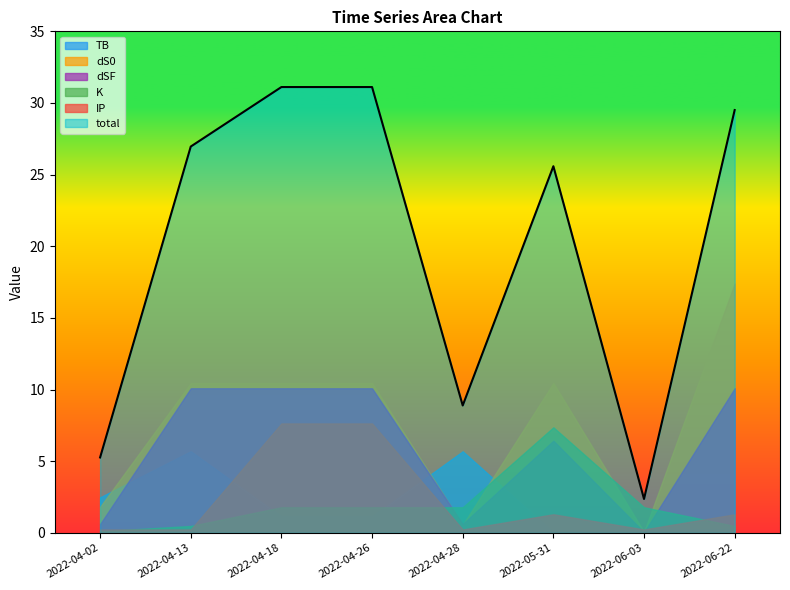

True or false: TB has more than 2 points higher than both neighbors.

False